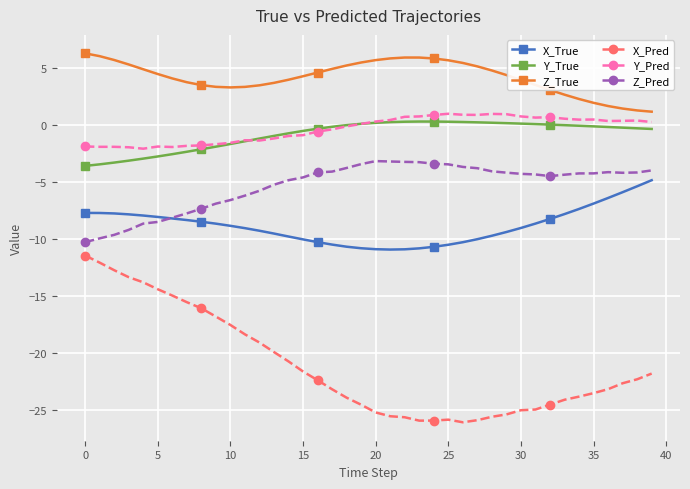

Which series has the largest total across all categories?

Z_True